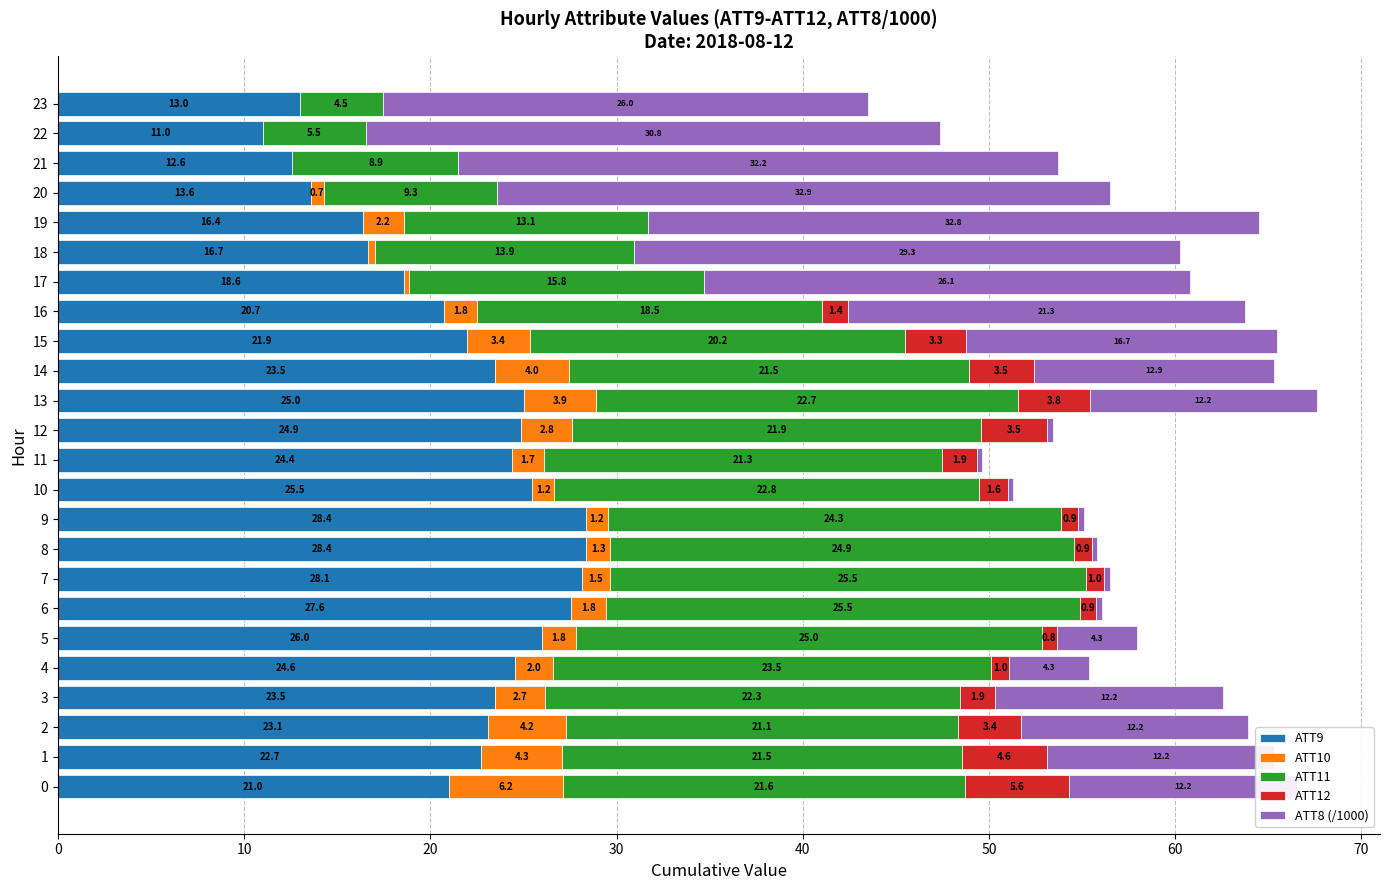

How many series are shown in this chart?

5